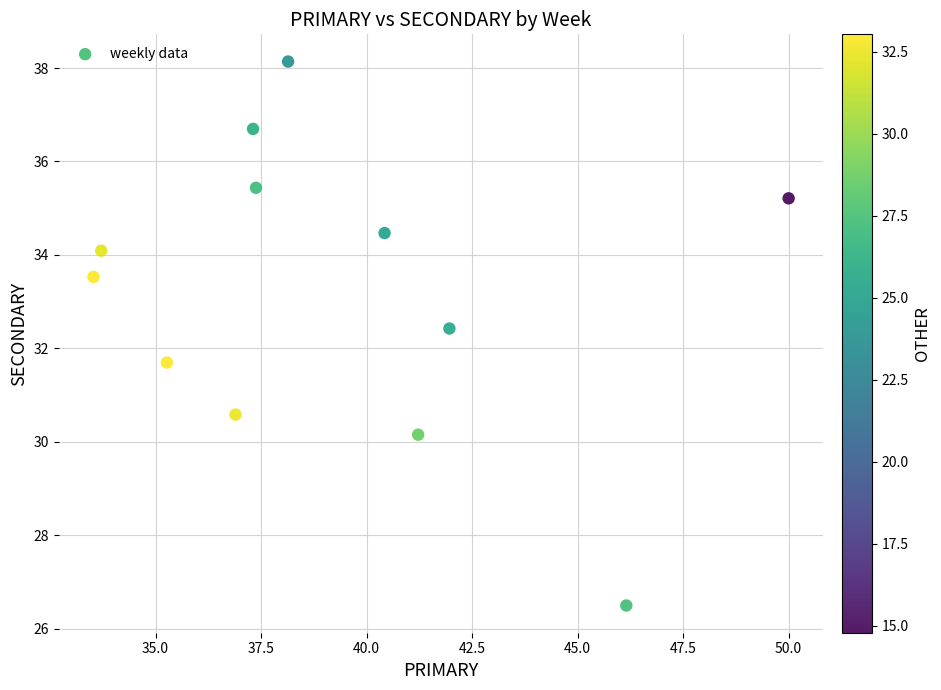

What is the average X value?

39.3